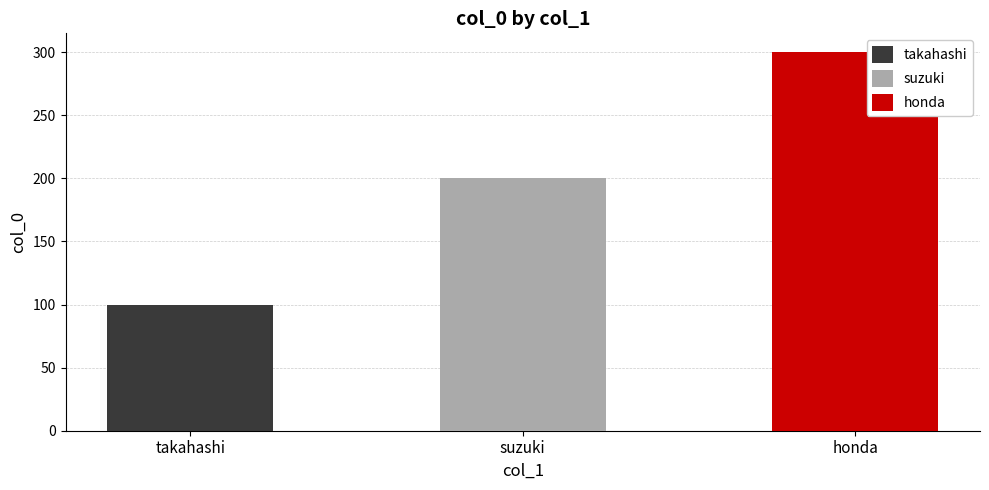

Reading right to left, transcribe all the data shown in this chart.

300	200	100